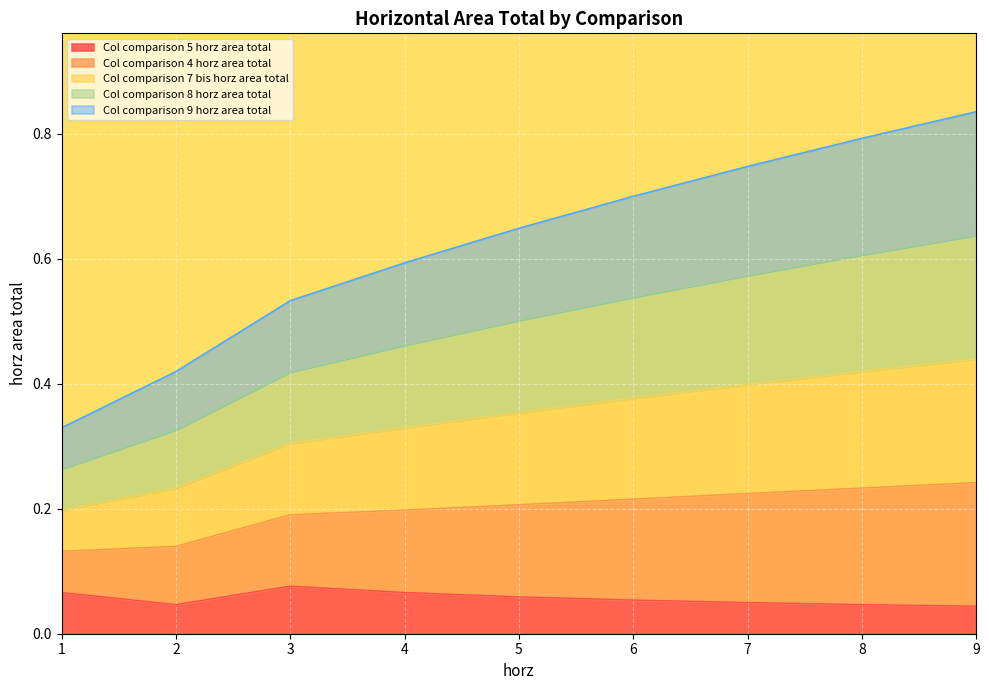

Does the chart display data point markers on the line(s)?

No